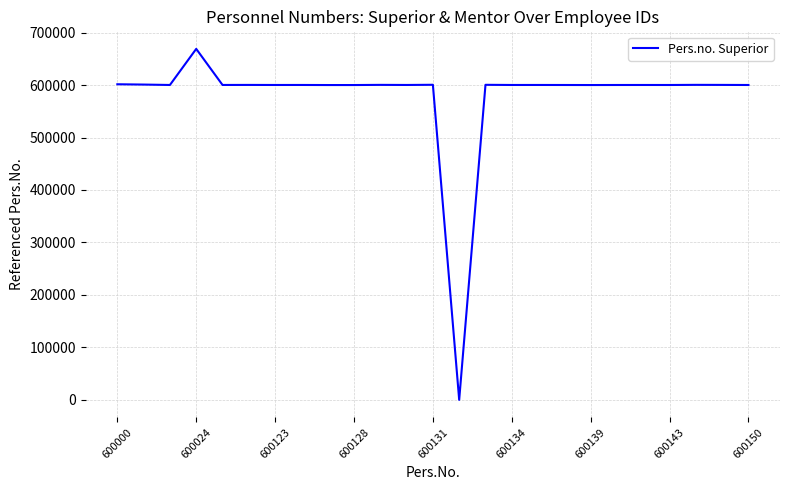

What is the difference between the second highest and minimum values?

601505